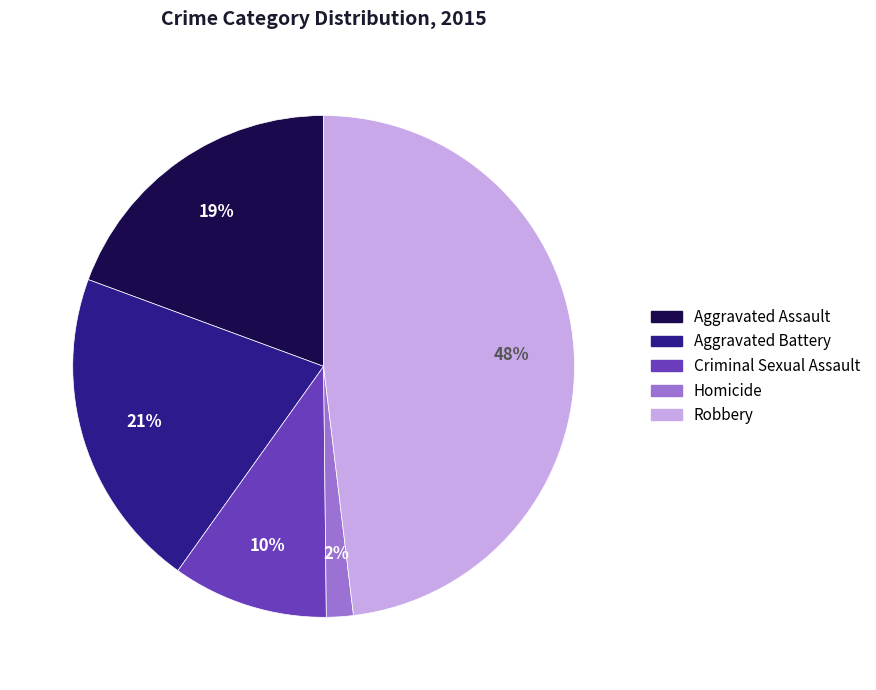

Is there any slice that represents more than half of the pie?

No